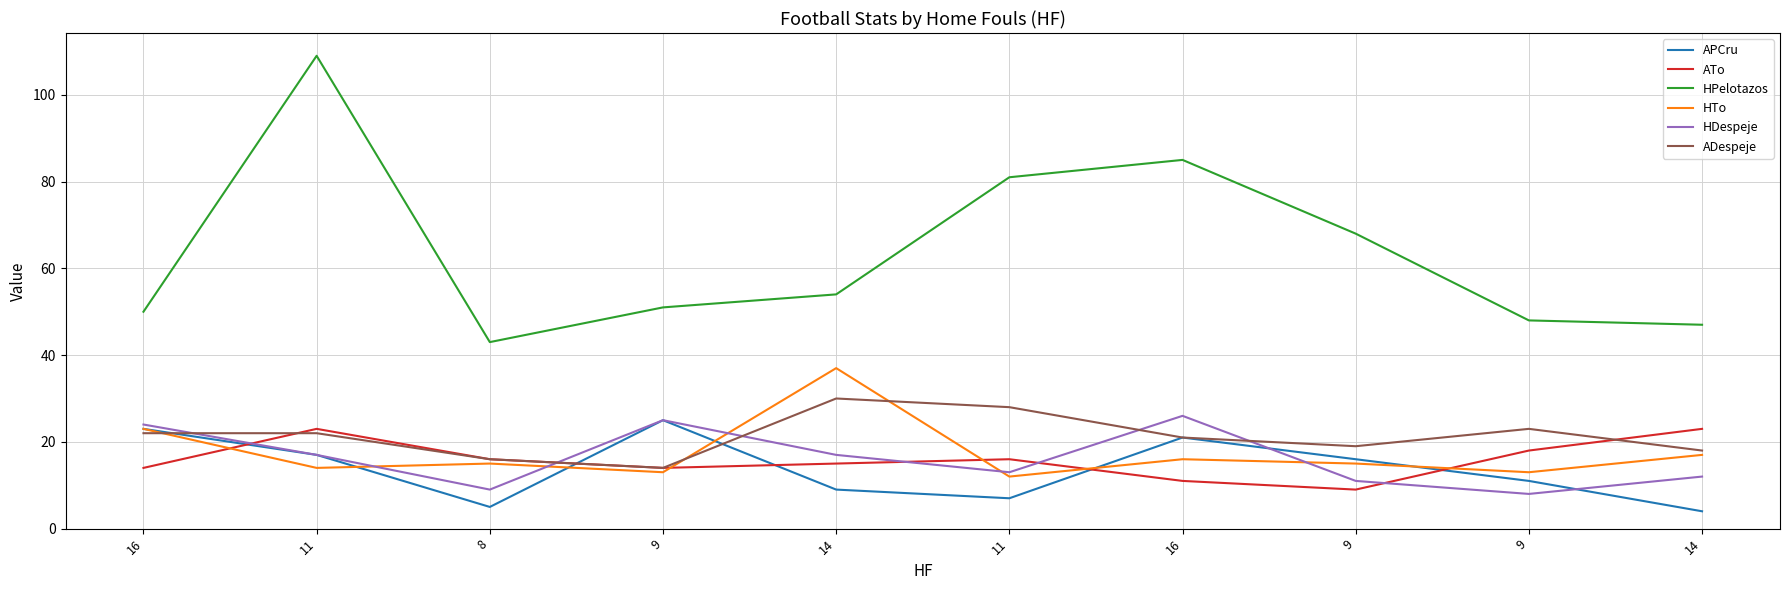

What is the average value of the HTo series?

18